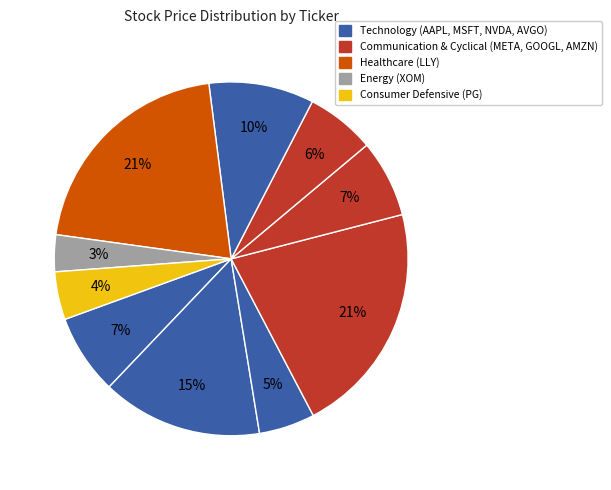

Rank the categories by value from highest to lowest.

META, LLY, MSFT, AVGO, AAPL, GOOGL, AMZN, NVDA, PG, XOM